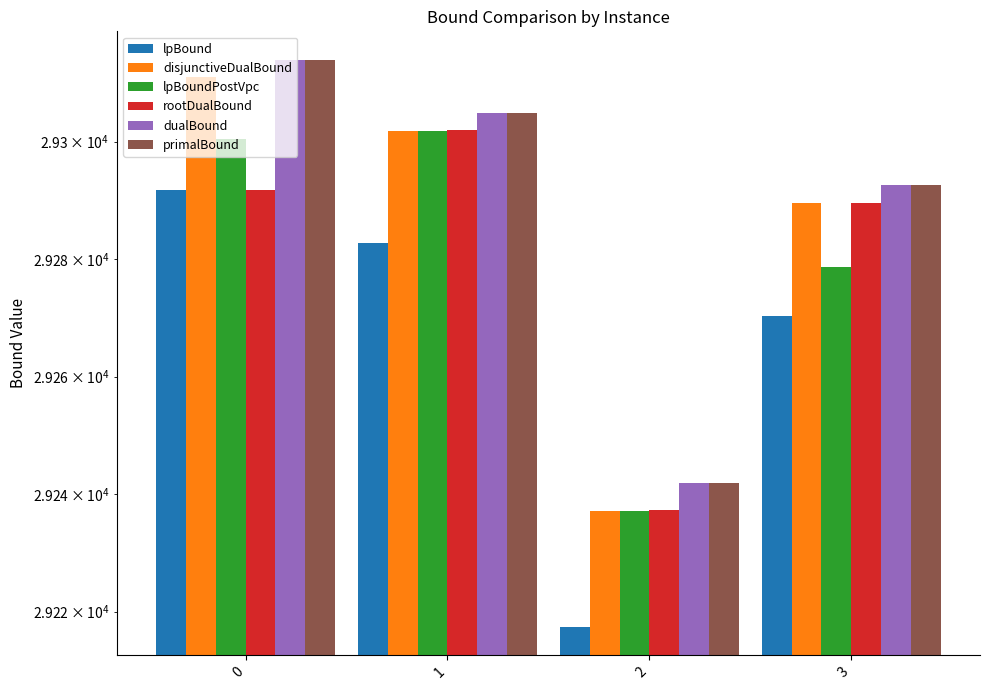

Between 1 and 2, which series saw the biggest shift?

lpBound